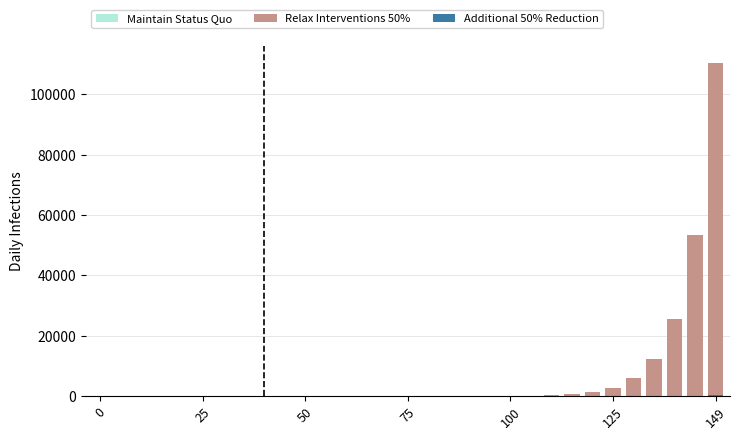

Reading left to right, transcribe all the data shown in this chart.

Relax Interventions 50%: 0.0	0.0	0.0	0.0	0.0	0.0	0.0	0.0	0.0	0.0	0.0	0.1	0.2	0.4	0.9	1.9	4.0	8.2	17.2	35.8	74.5	154.8	321.6	667.3	1385.0	2874.0	5964.0	12374.0	25672.0	53258.0	110500.0
Maintain Status Quo: 0.0	0.0	0.0	0.0	0.0	0.0	0.0	0.0	0.0	0.0	0.0	0.0	0.0	0.0	0.0	0.0	0.1	0.1	0.1	0.2	0.2	0.3	0.4	0.5	0.7	0.9	1.1	1.3	1.6	1.9	2.3
Additional 50% Reduction: 0.0	0.0	0.0	0.0	0.0	0.0	0.0	0.0	0.0	0.0	0.0	0.0	0.0	0.0	0.0	0.0	0.1	0.1	0.2	0.3	0.6	1.1	2.0	3.9	7.5	14.4	28.2	55.3	109.1	216.4	430.2